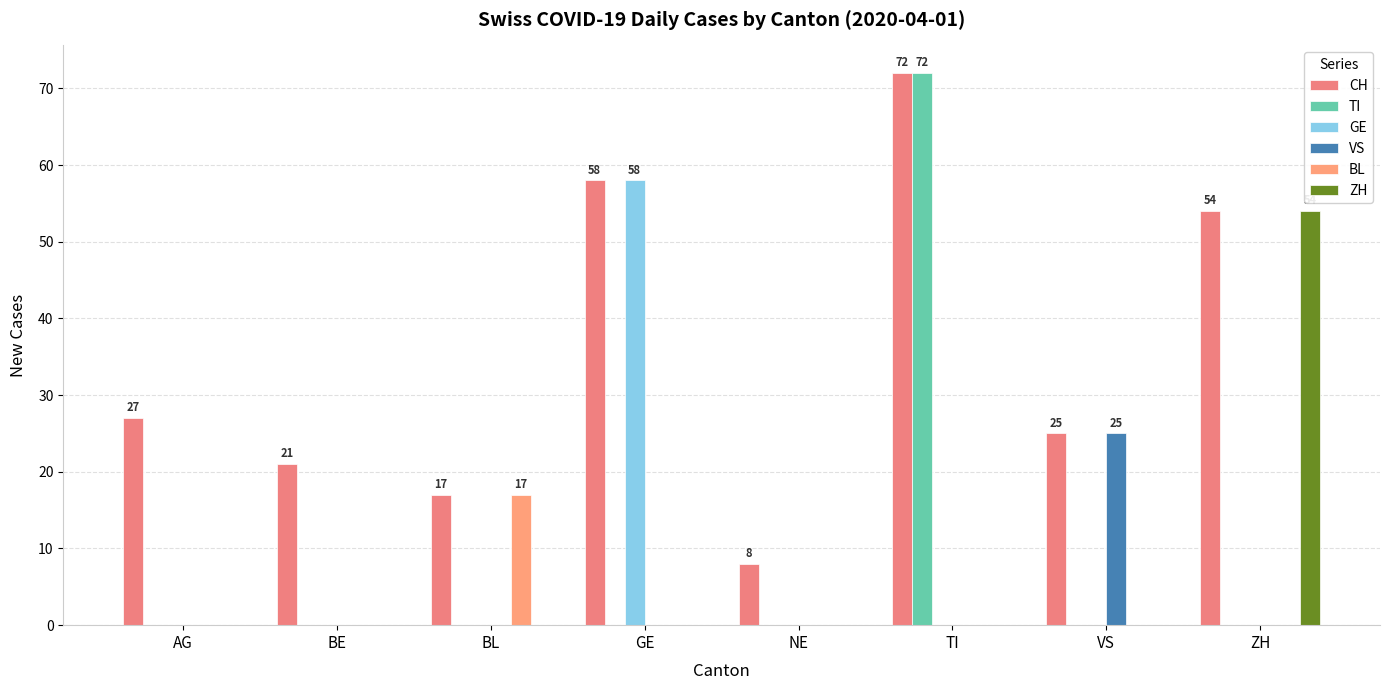

What is the total value across all series at AG?

27